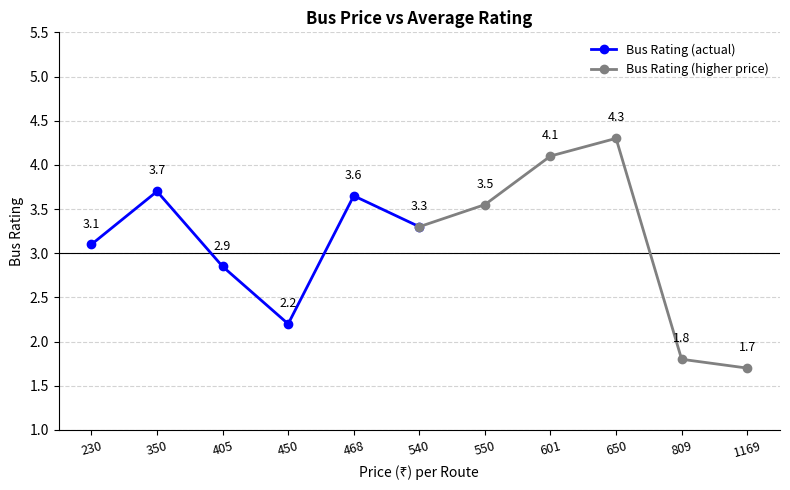

What is the value of the Bus Rating (higher price) point at the 1st from the left?

3.3